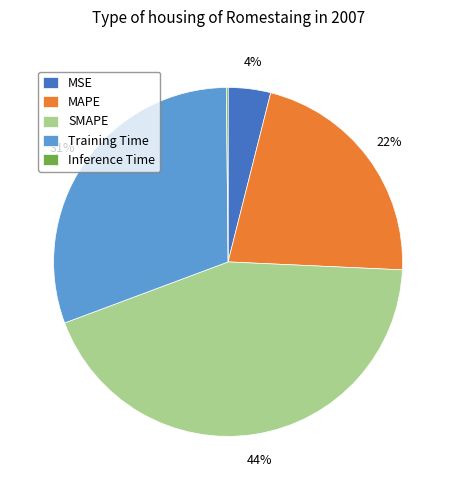

True or false: Training Time accounts for 31% of the total.

True